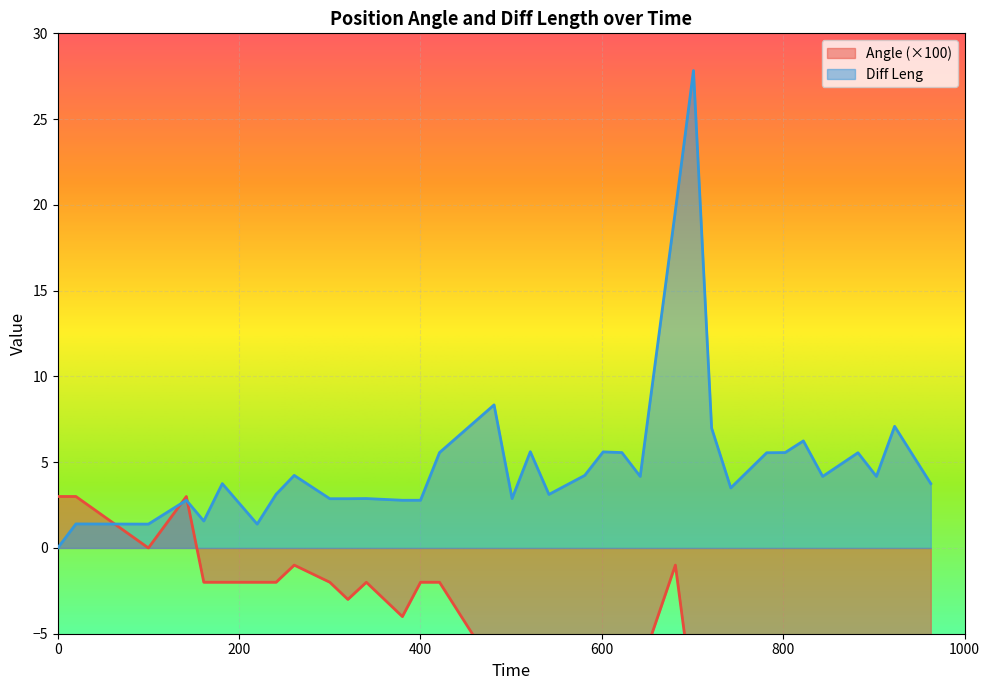

What is the sum of all Diff Leng values?

178.9